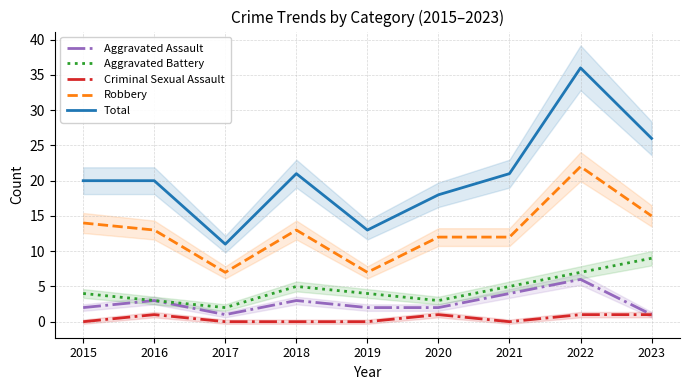

The value of Total at 2022 is 36. True or false?

True